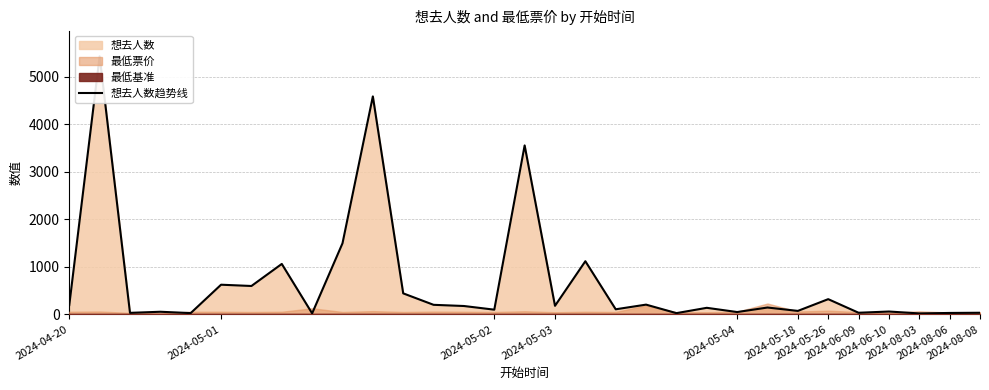

Reading left to right, list all the values displayed in this chart.

196	5428	32	55	27	624	597	1061	21	1495	4585	442	201	176	99	3554	180	1118	107	205	26	138	49	144	73	320	34	60	20	30	34